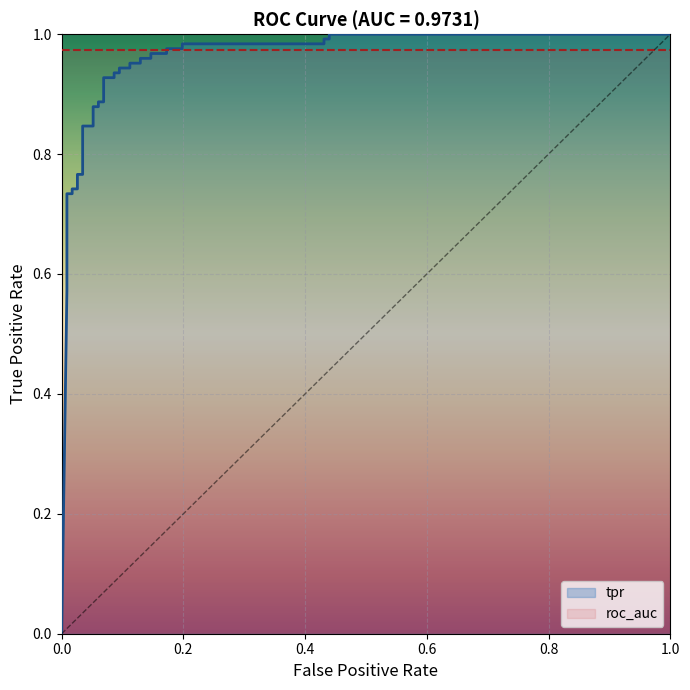

The value at 1.0 is 1.4. True or false?

False